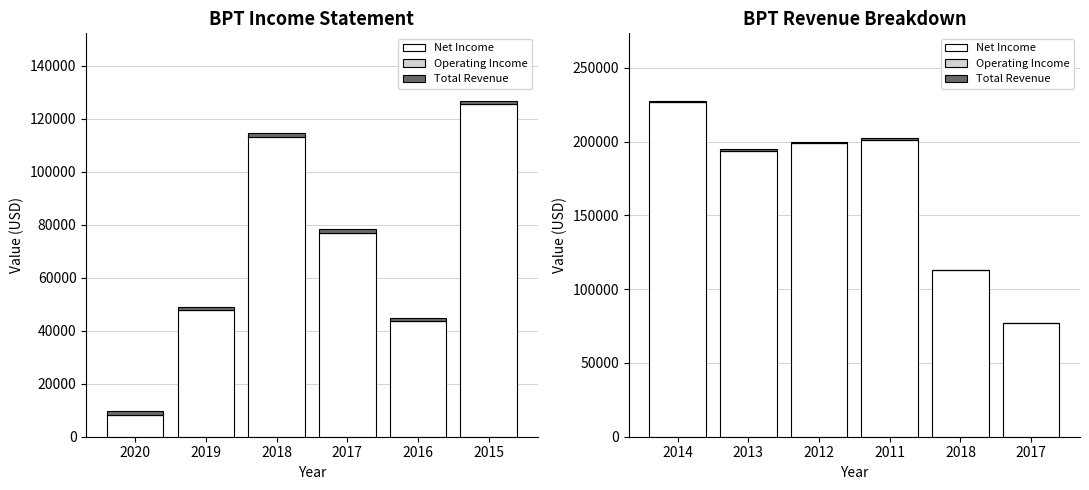

Between 2020 and 2018, which series saw the biggest shift?

Net Income